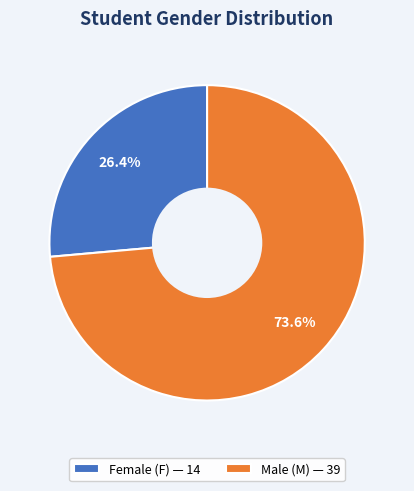

Is the sum of Female (F) — 14 and Male (M) — 39 greater than half?

Yes